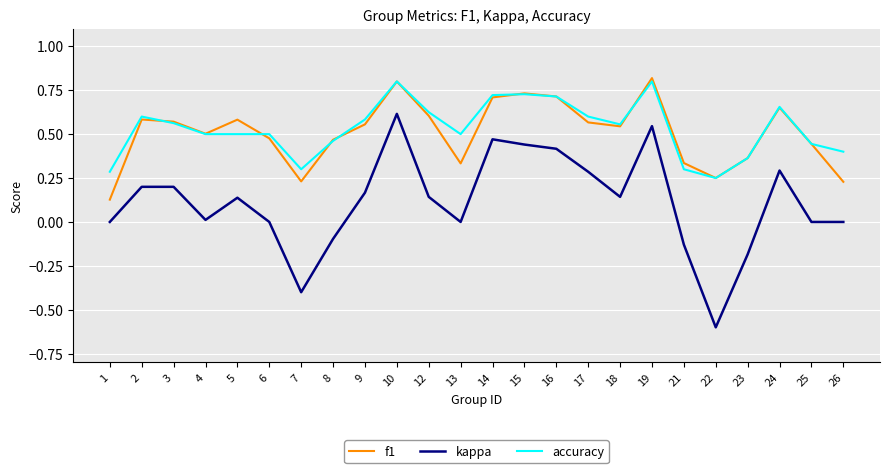

Is it true that f1 equals 0.8 at 18?

False